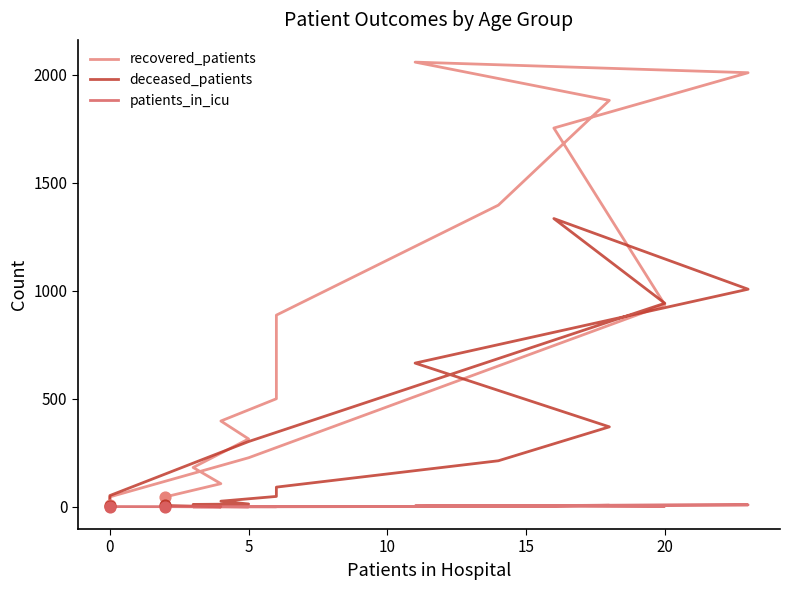

Which series contains the highest Y value?

recovered_patients